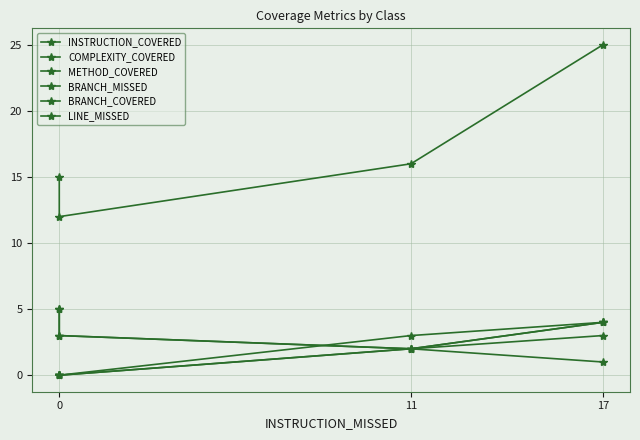

How many data points in BRANCH_COVERED are above 1?

1